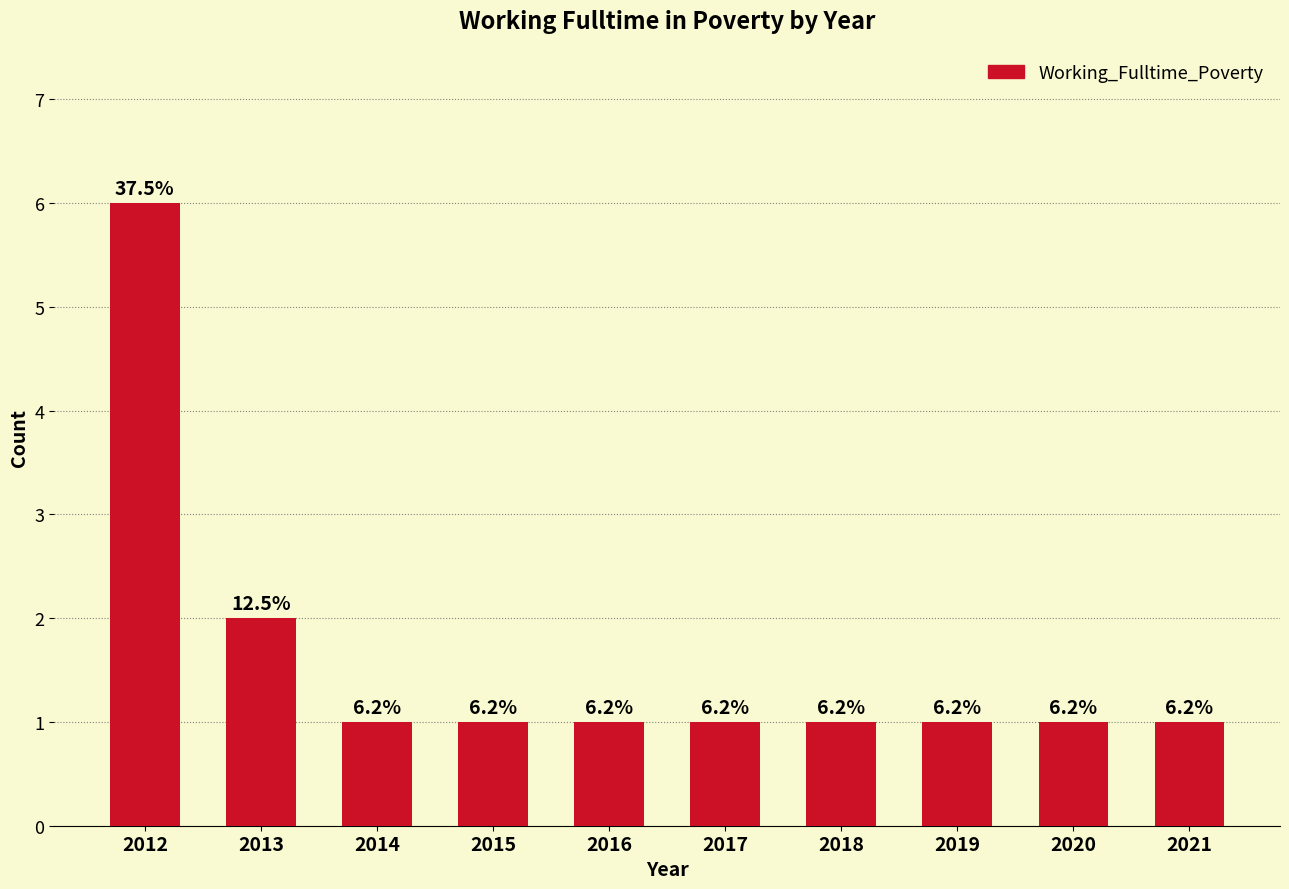

What is the difference between the maximum and second lowest values?

5